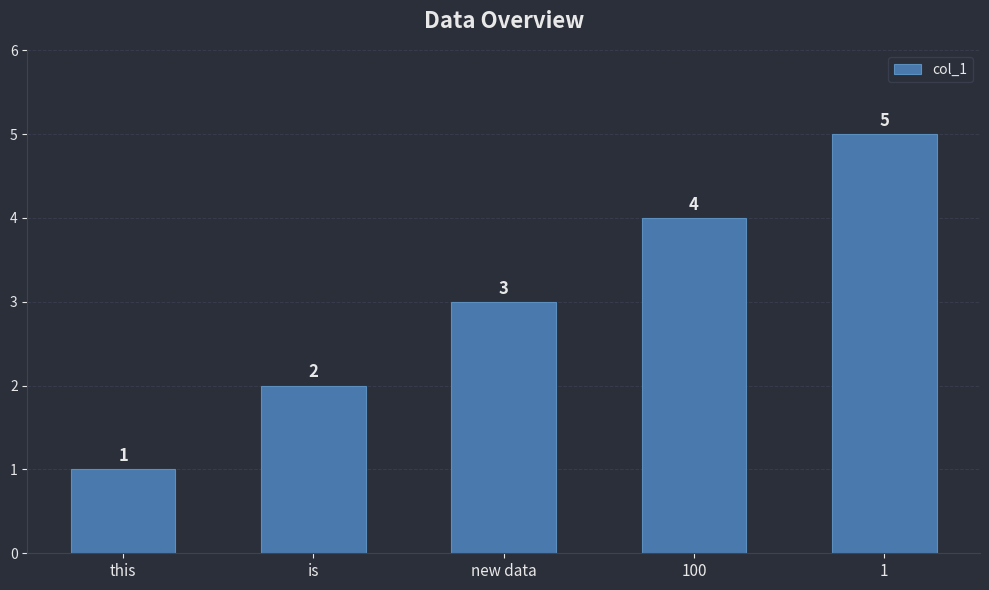

Rank the categories by value from highest to lowest.

1, 100, new data, is, this